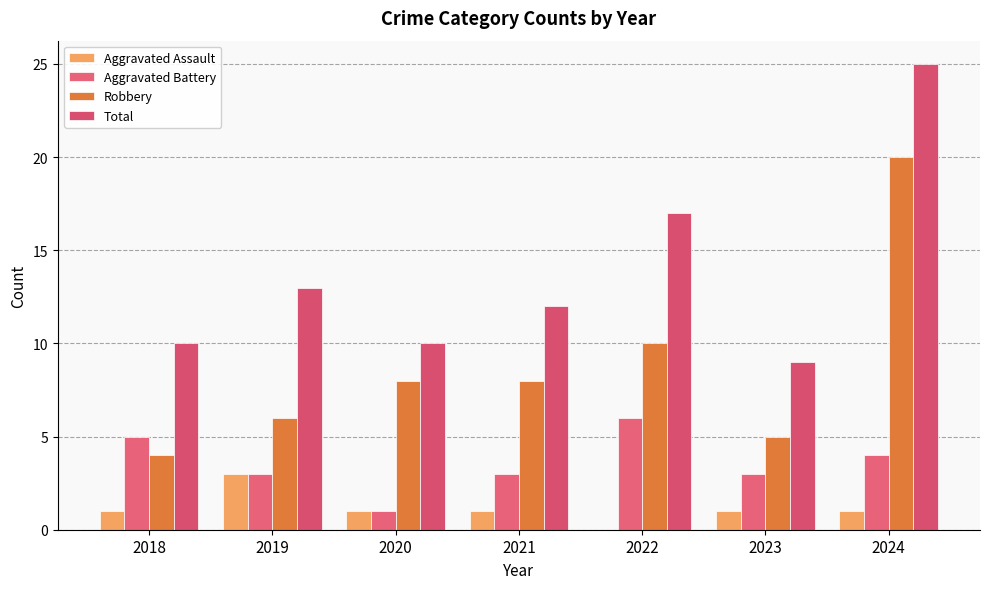

Count the number of categories in the chart.

7